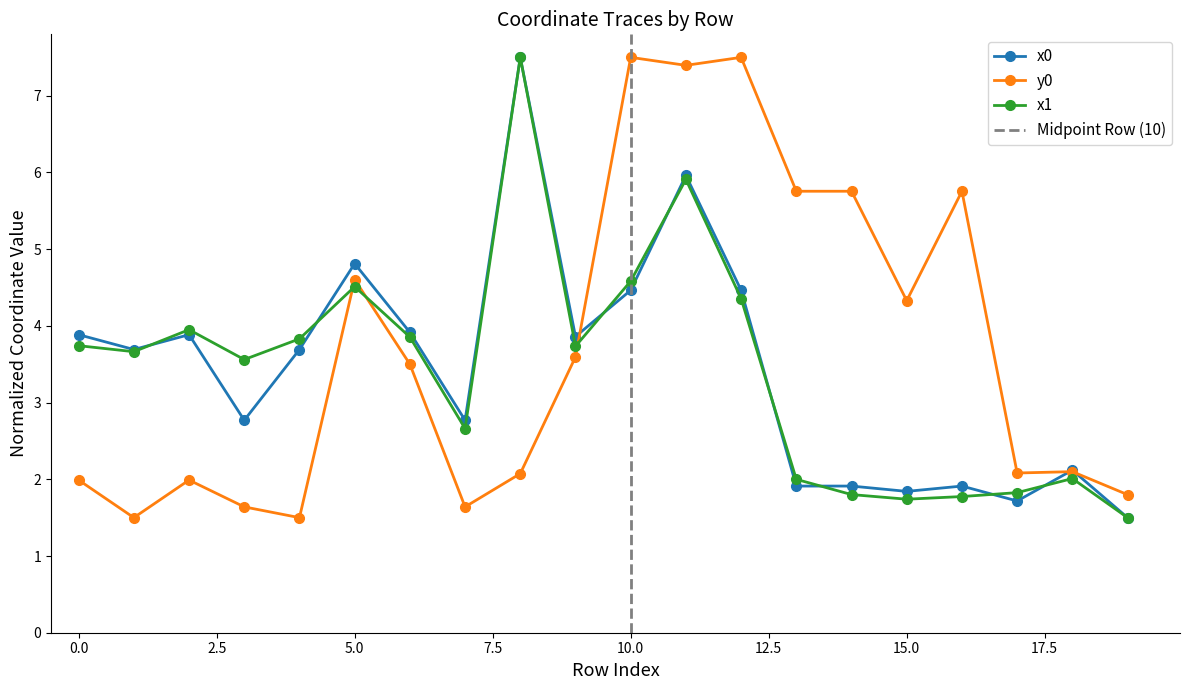

What is the minimum value shown in the chart?

1.5